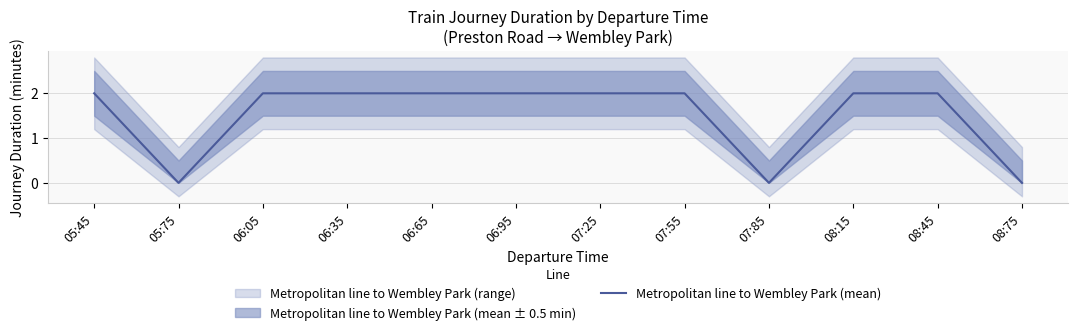

At which category does the data reach its first local valley?

05:75